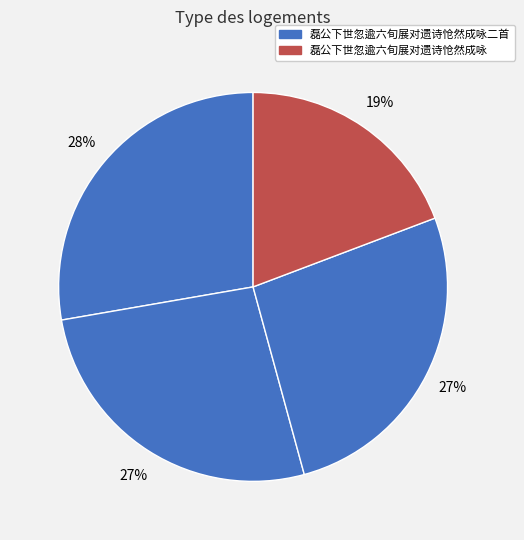

Count the number of slices in the pie.

4